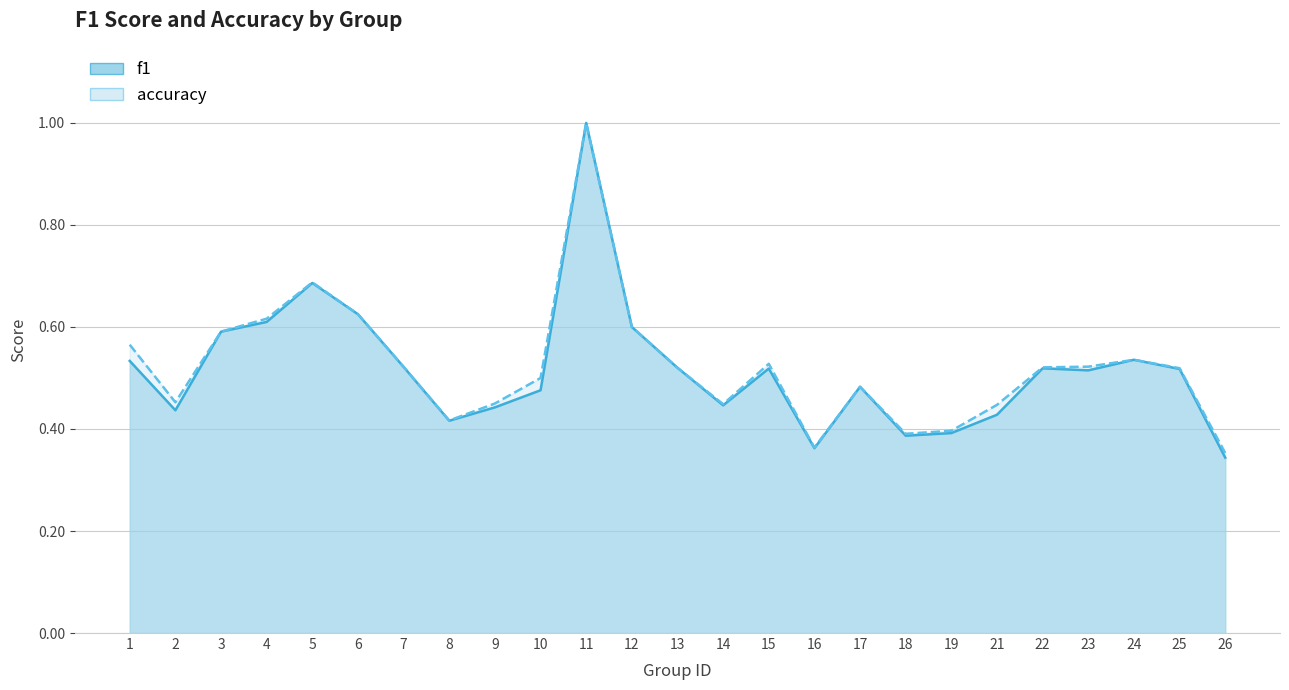

The accuracy series shows 0.1 at 9. True or false?

False